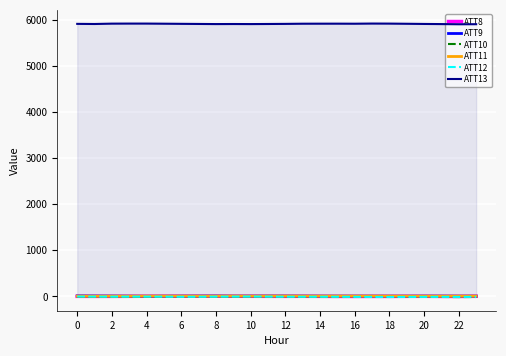

What is the greatest value displayed?

5916.5